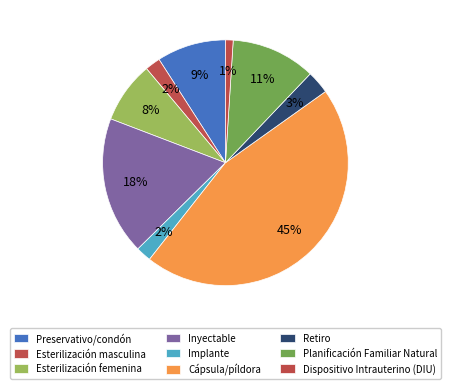

Does Esterilización femenina account for over 50% of the chart?

No